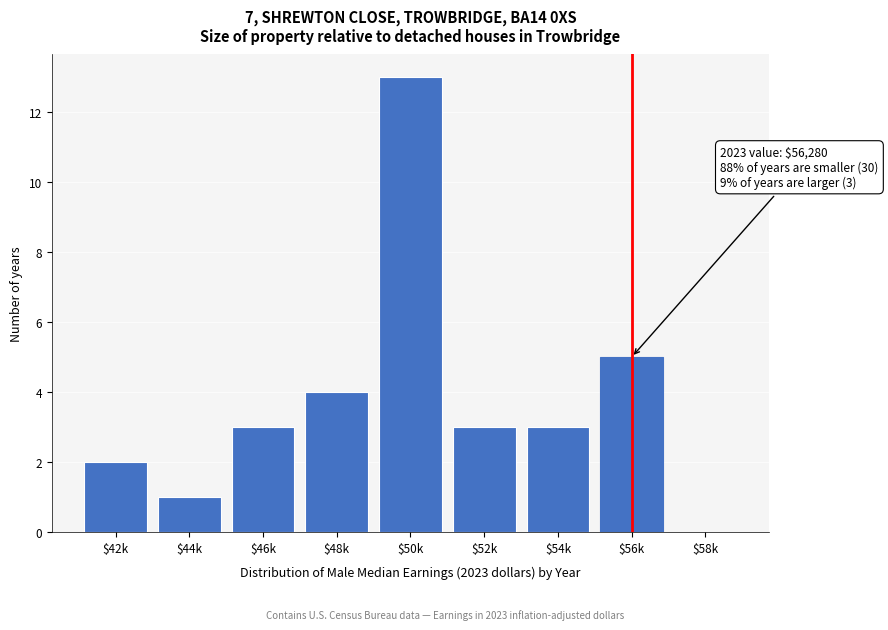

The chart shows a value of 3 at $52k. True or false?

True